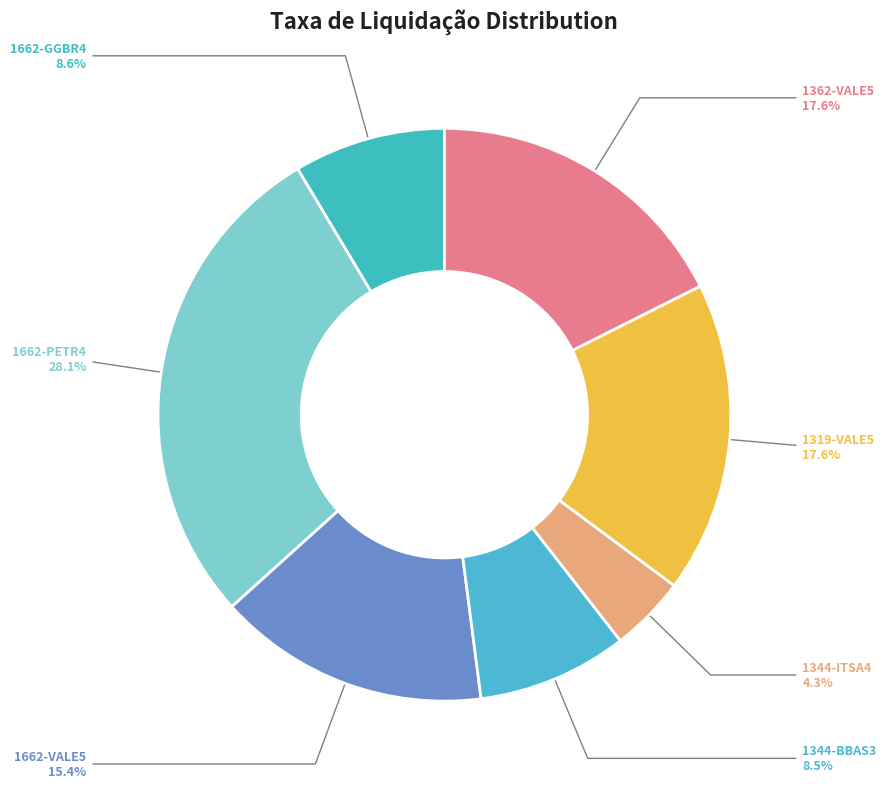

What percentage is the 1362-VALE5 slice, to the nearest percent?

18%